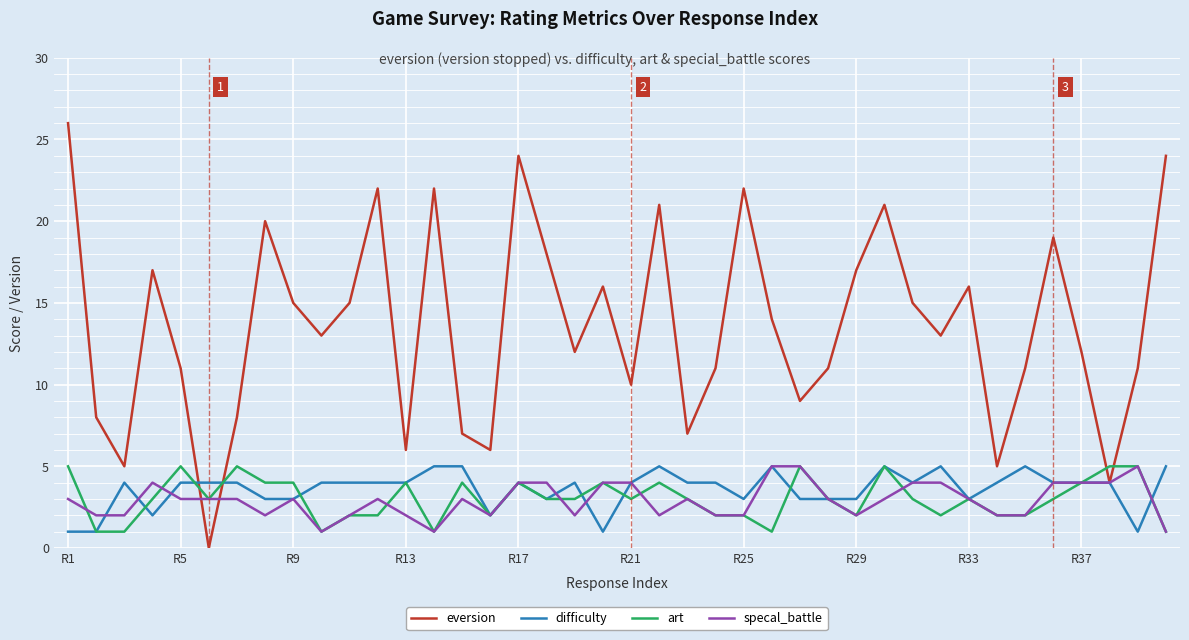

Count the number of categories in the chart.

40